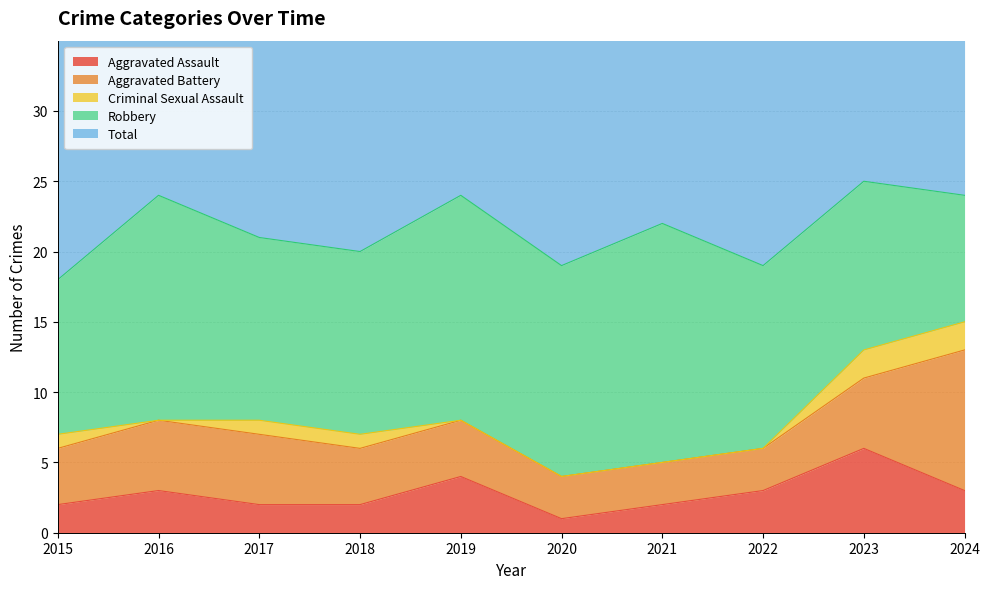

Reading left to right, extract all data points from this chart.

Aggravated Assault: 2	3	2	2	4	1	2	3	6	3
Aggravated Battery: 4	5	5	4	4	3	3	3	5	10
Criminal Sexual Assault: 1	0	1	1	0	0	0	0	2	2
Robbery: 11	16	13	13	16	15	17	13	12	9
Total: 18	24	21	20	24	19	22	19	25	24